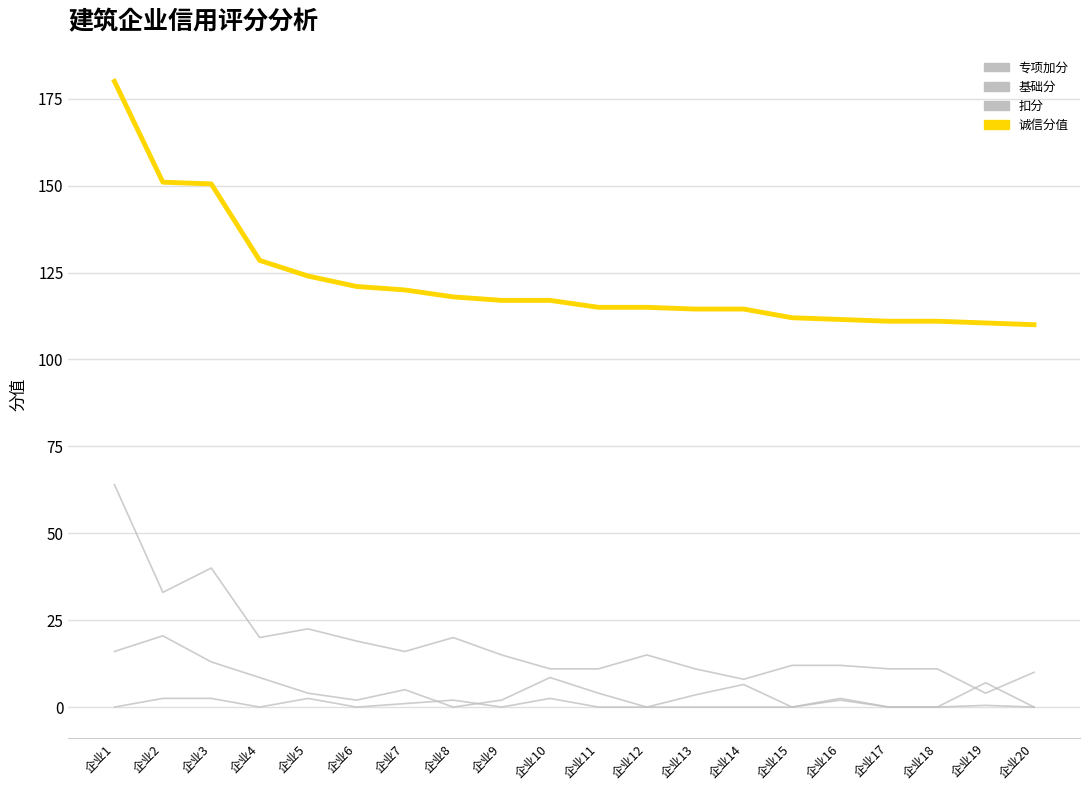

Reading left to right, transcribe all the data shown in this chart.

专项加分: 企业1=64.0	企业2=33.0	企业3=40.0	企业4=20.0	企业5=22.5	企业6=19.0	企业7=16.0	企业8=20.0	企业9=15.0	企业10=11.0	企业11=11.0	企业12=15.0	企业13=11.0	企业14=8.0	企业15=12.0	企业16=12.0	企业17=11.0	企业18=11.0	企业19=4.0	企业20=10.0
基础分: 企业1=16.0	企业2=20.5	企业3=13.0	企业4=8.5	企业5=4.0	企业6=2.0	企业7=5.0	企业8=0.0	企业9=2.0	企业10=8.5	企业11=4.0	企业12=0.0	企业13=3.5	企业14=6.5	企业15=0.0	企业16=2.0	企业17=0.0	企业18=0.0	企业19=7.0	企业20=0.0
扣分: 企业1=0.0	企业2=2.5	企业3=2.5	企业4=0.0	企业5=2.5	企业6=0.0	企业7=1.0	企业8=2.0	企业9=0.0	企业10=2.5	企业11=0.0	企业12=0.0	企业13=0.0	企业14=0.0	企业15=0.0	企业16=2.5	企业17=0.0	企业18=0.0	企业19=0.5	企业20=0.0
诚信分值: 企业1=180.0	企业2=151.0	企业3=150.5	企业4=128.5	企业5=124.0	企业6=121.0	企业7=120.0	企业8=118.0	企业9=117.0	企业10=117.0	企业11=115.0	企业12=115.0	企业13=114.5	企业14=114.5	企业15=112.0	企业16=111.5	企业17=111.0	企业18=111.0	企业19=110.5	企业20=110.0